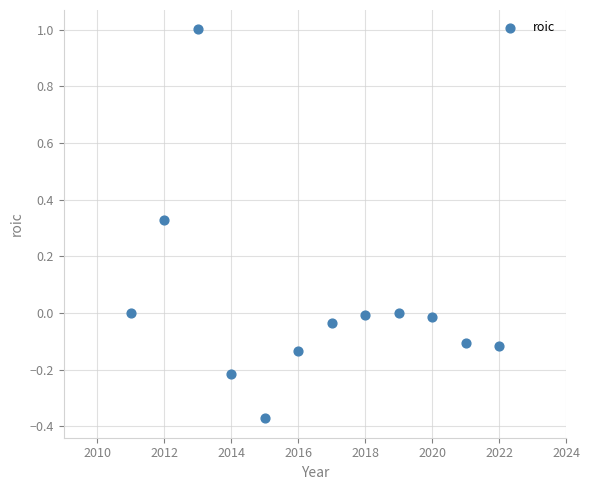

What is the range of Y values (max minus min)?

1.4